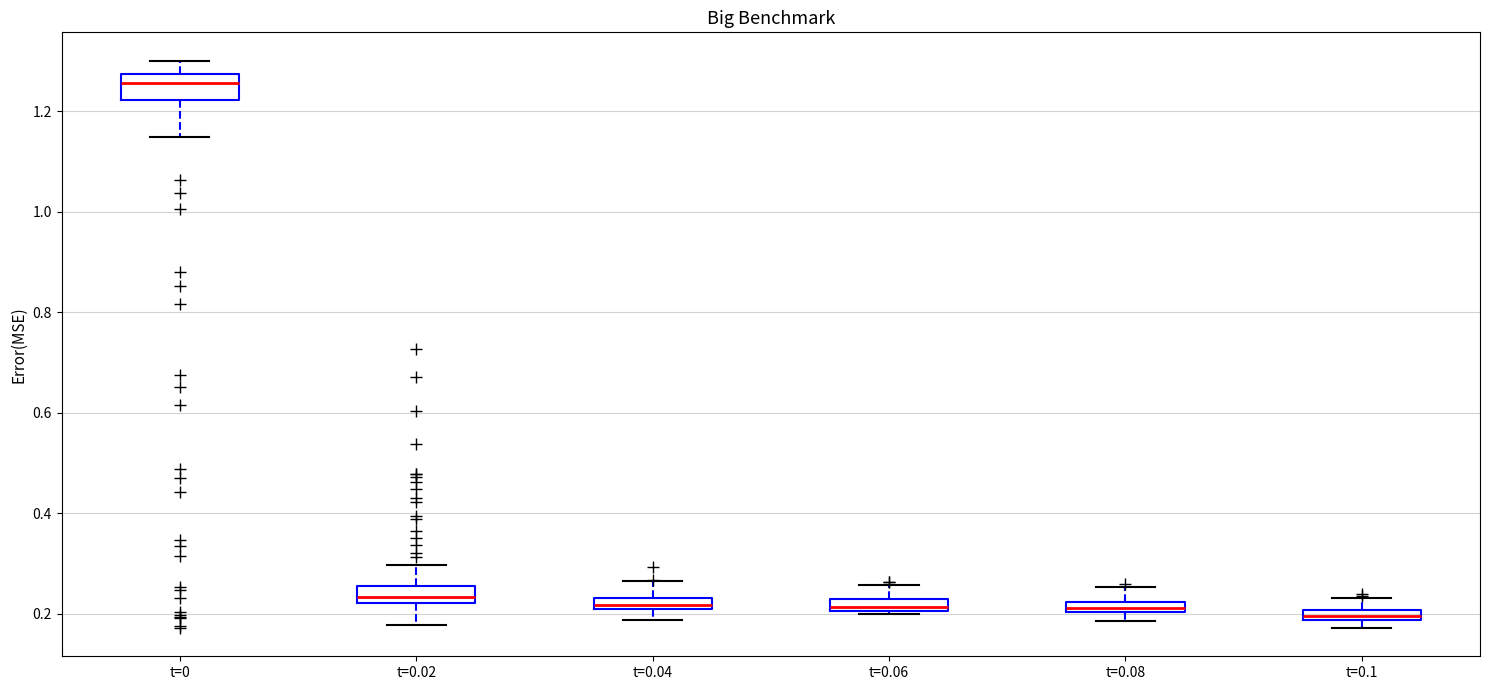

Which box's median line is the highest?

t=0